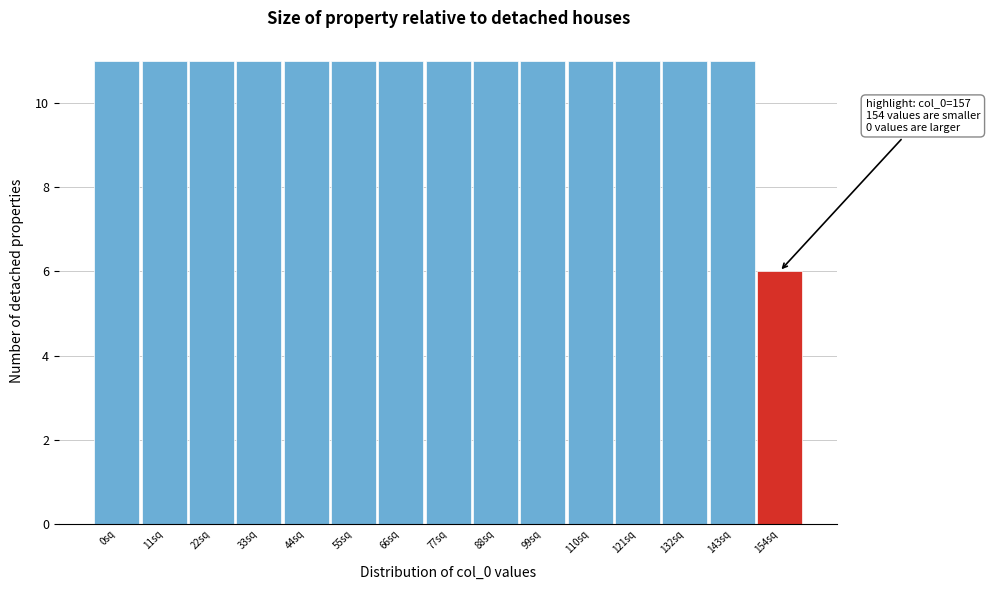

Reading left to right, list all the values displayed in this chart.

0sq=11	11sq=11	22sq=11	33sq=11	44sq=11	55sq=11	66sq=11	77sq=11	88sq=11	99sq=11	110sq=11	121sq=11	132sq=11	143sq=11	154sq=6